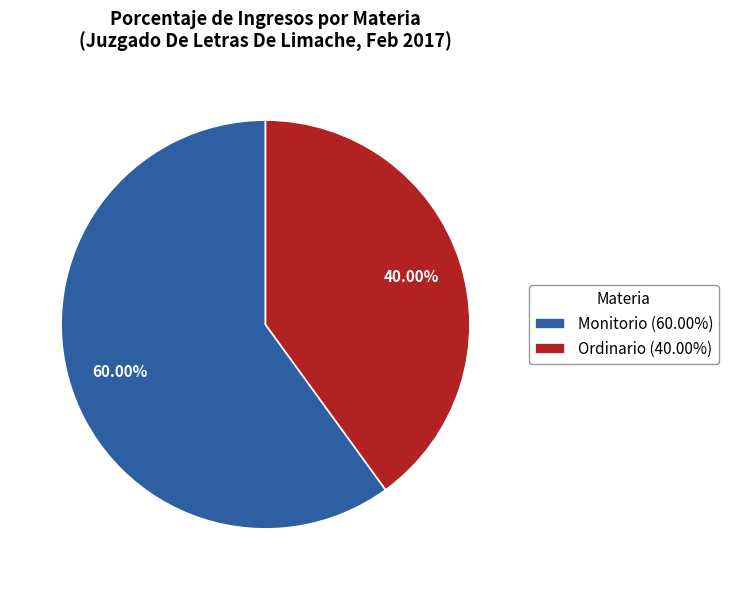

To the nearest percent, what percentage of the pie is Monitorio?

60%